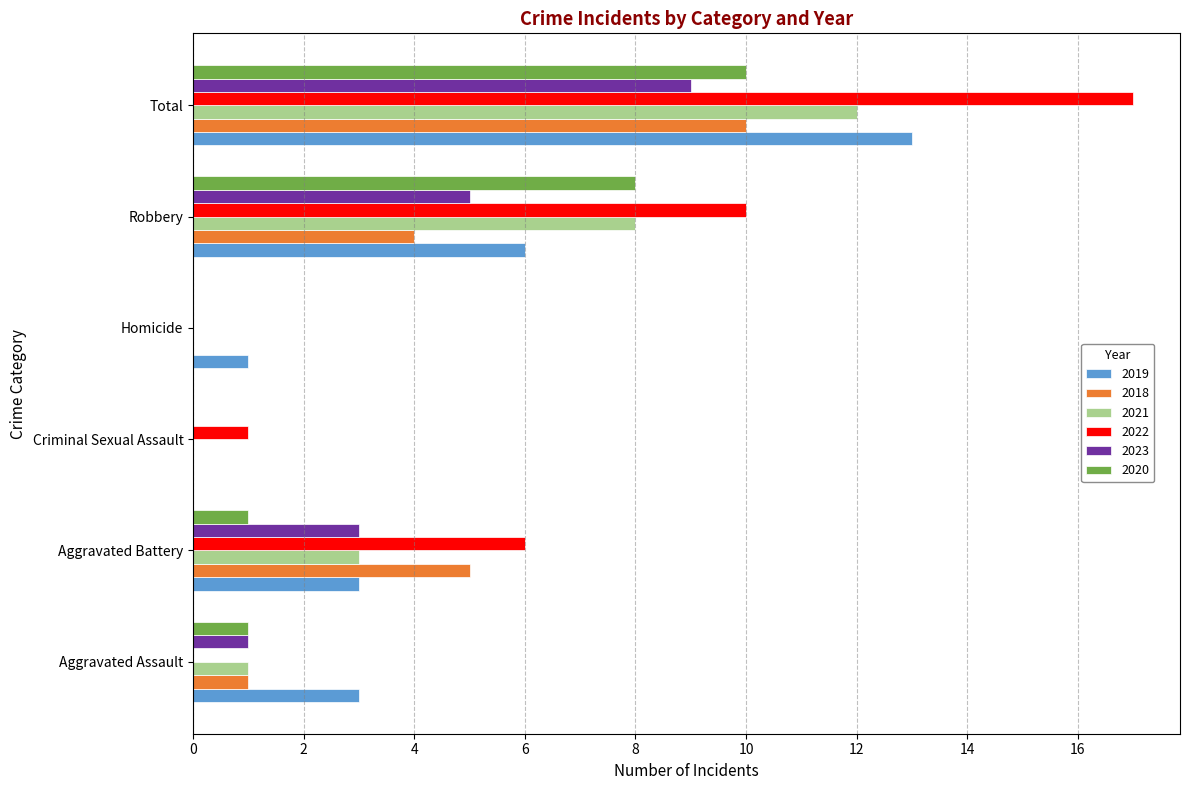

Read the 2023 value at Aggravated Battery.

3